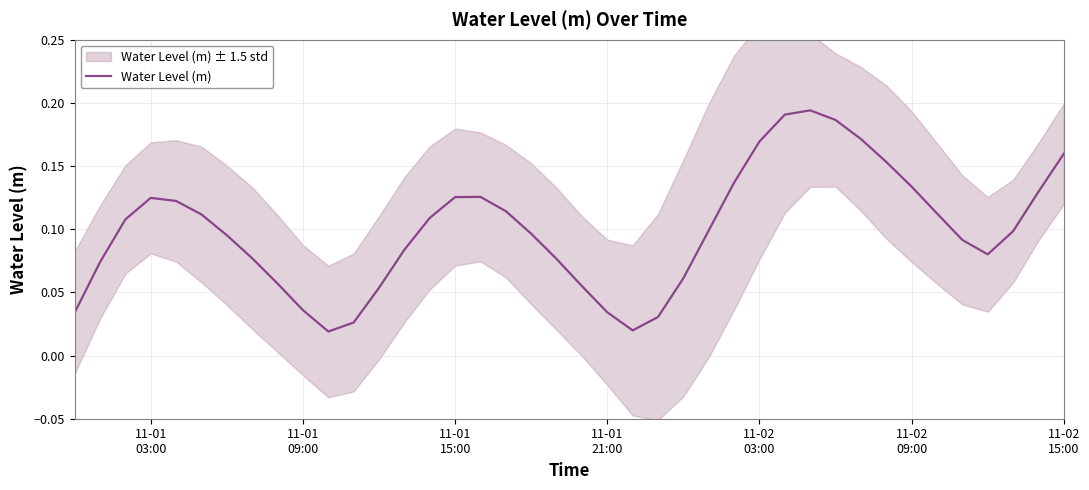

What is the approximate value at 11-01 15:00?

0.1